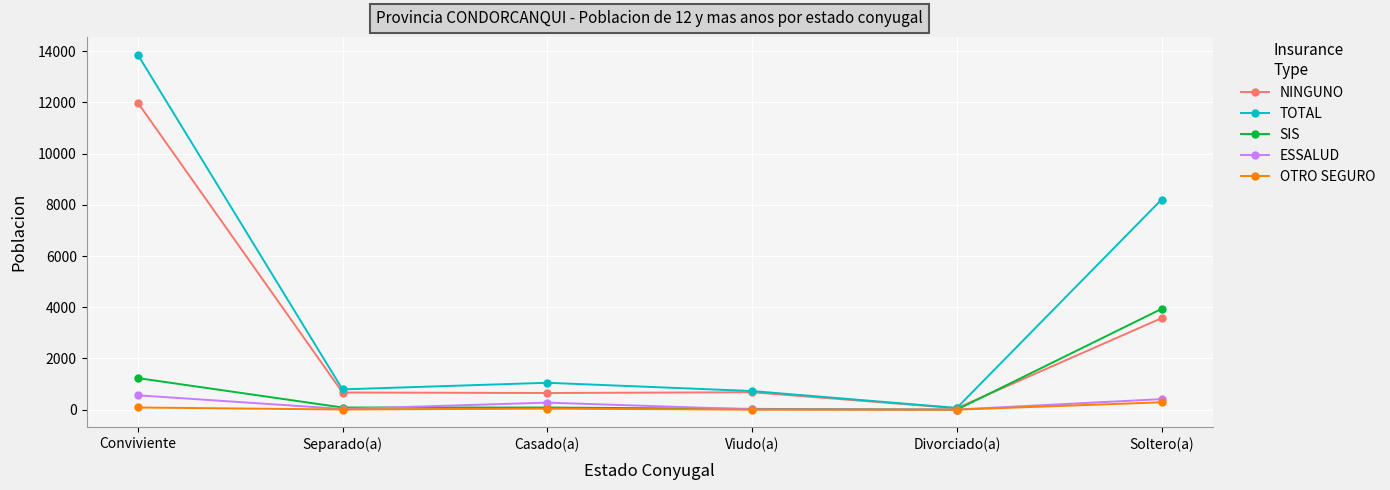

What is the total value across all series at Viudo(a)?

1456